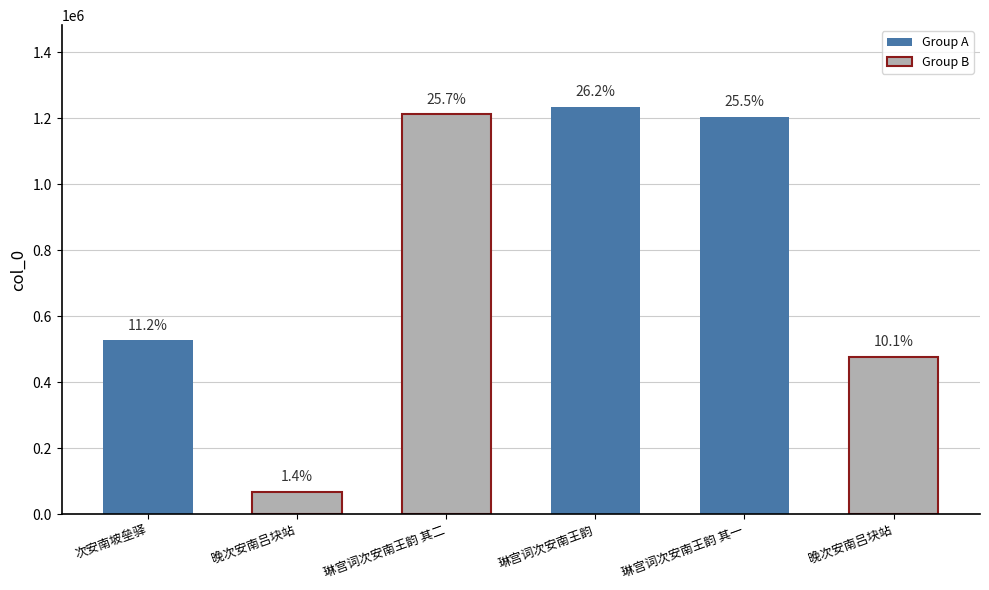

Are the bars horizontal?

No